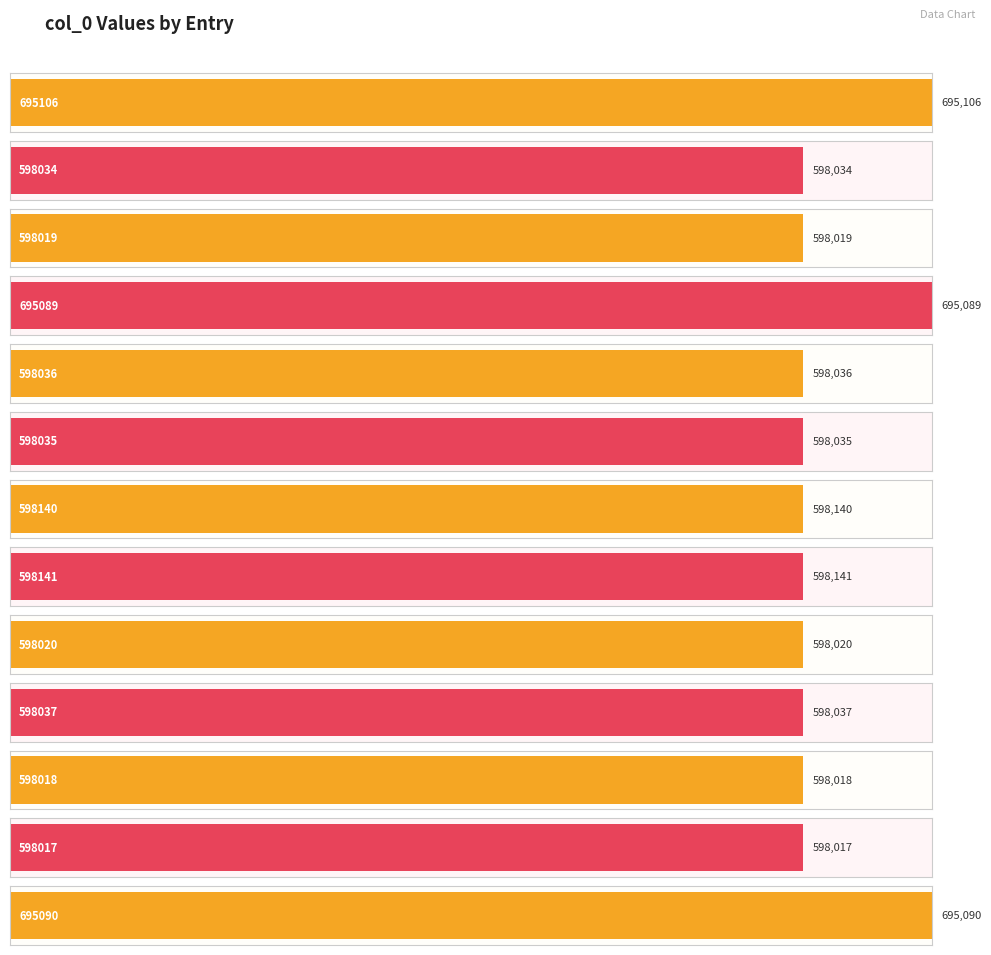

List the labels in order of value, smallest first.

598017, 598018, 598019, 598020, 598034, 598035, 598036, 598037, 598140, 598141, 695089, 695090, 695106